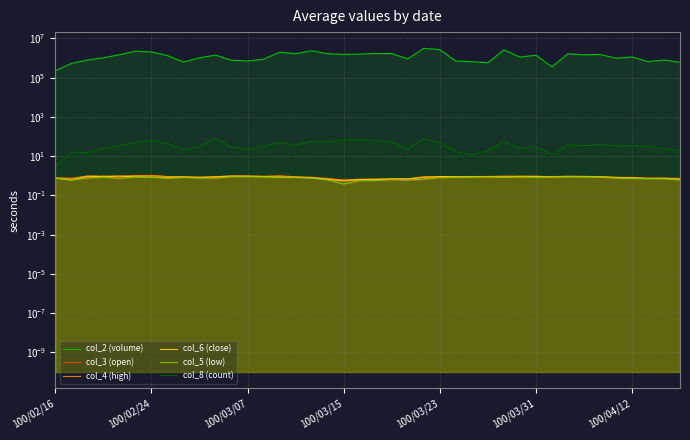

The value of col_6 (close) at 100/03/23 is 0.5. True or false?

False